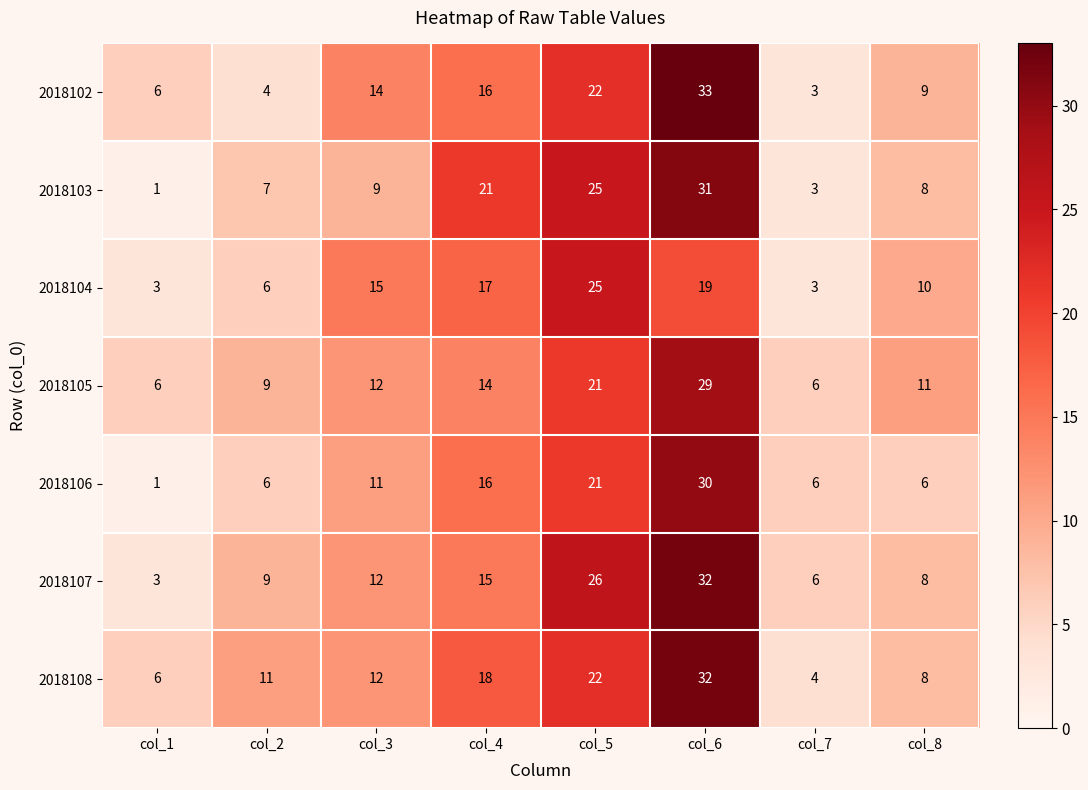

Which category has the lowest value across all series?

col_1